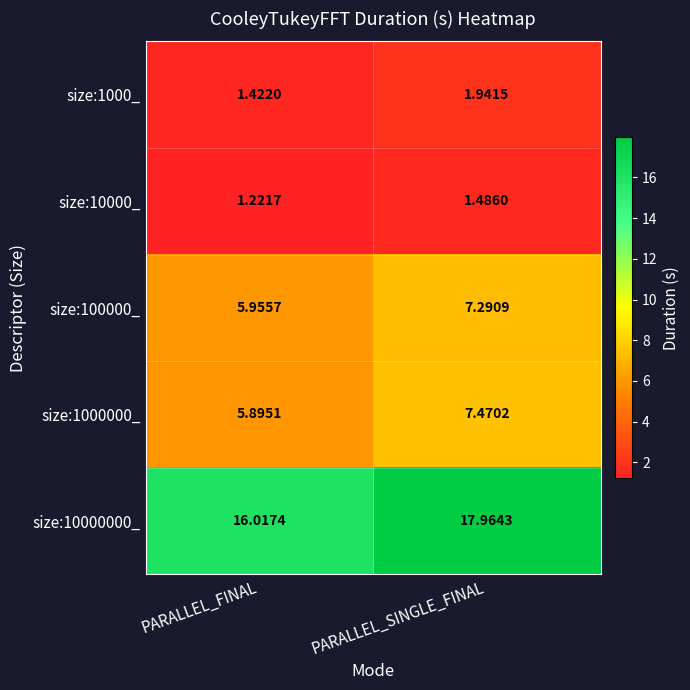

At how many categories does at least one series exceed 9?

2